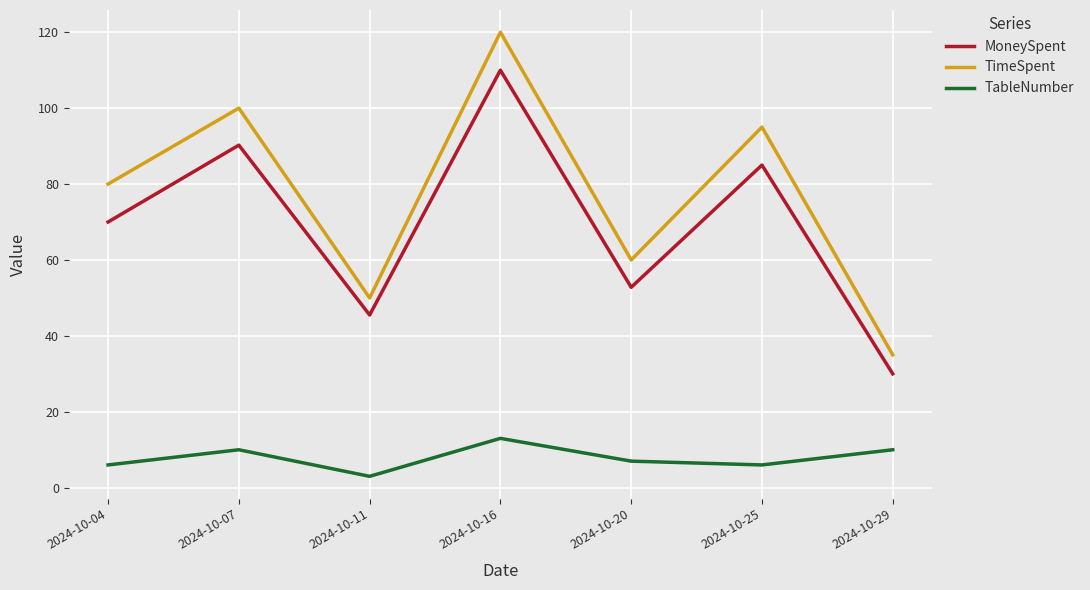

How many interior local valleys does the TimeSpent series have?

2